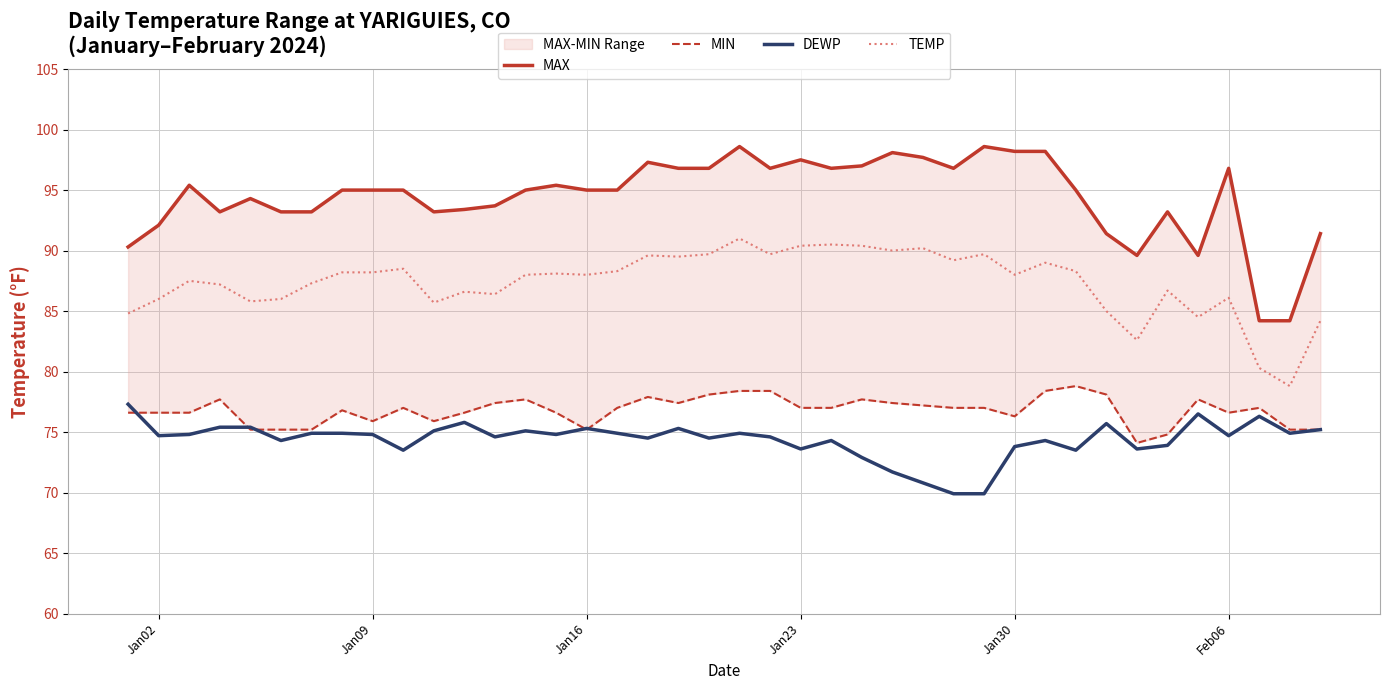

What is the highest value of the TEMP series?

91.0